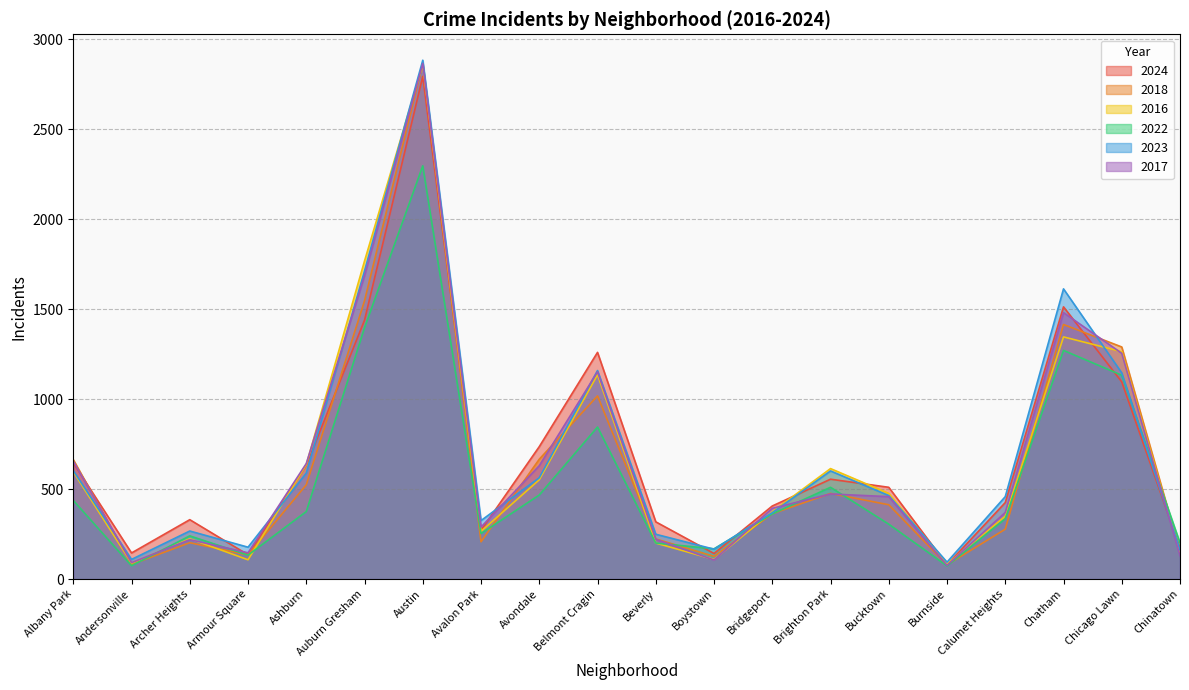

What is the value of the 2017 point at the 20th from the left?

130